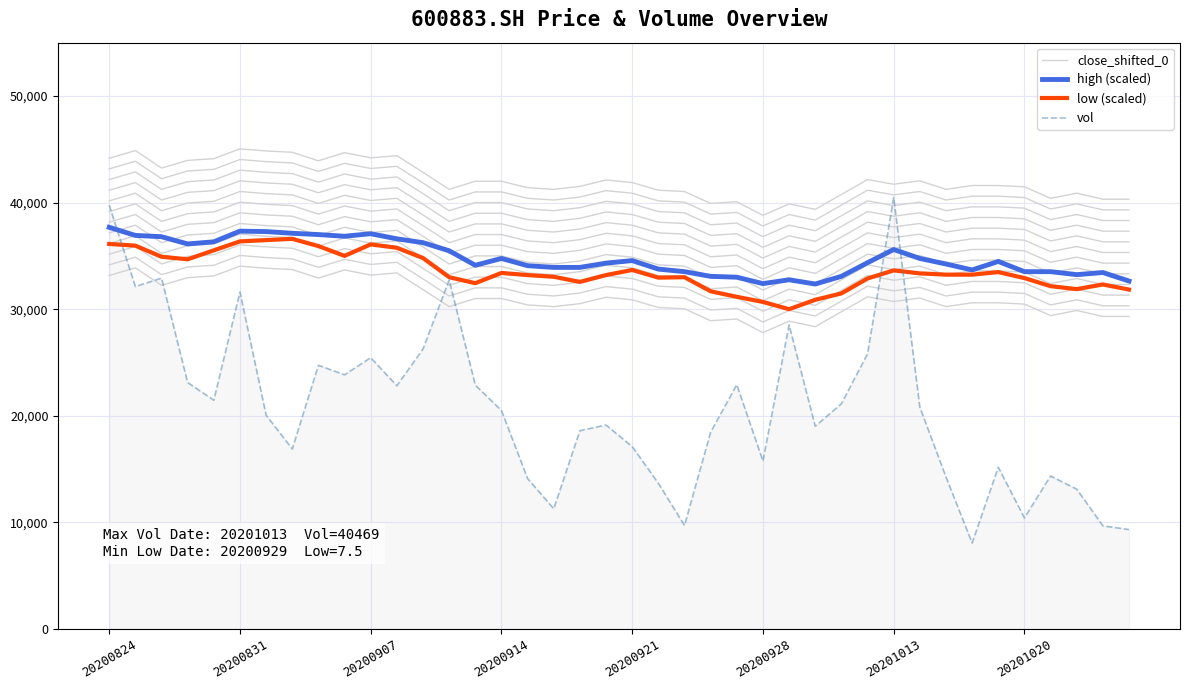

What is the difference between the highest and lowest values at 18?

15314.0